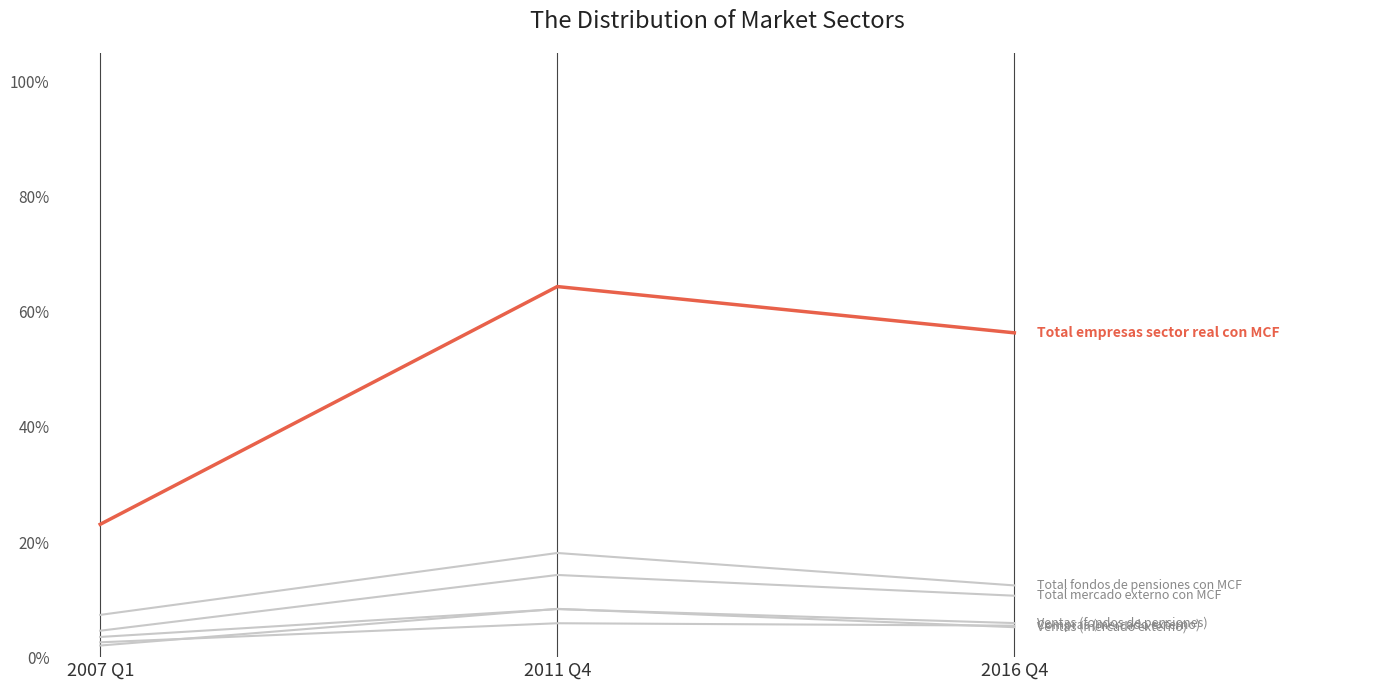

Is it true that Total fondos de pensiones con MCF equals 0.1 at 2011 Q4?

False